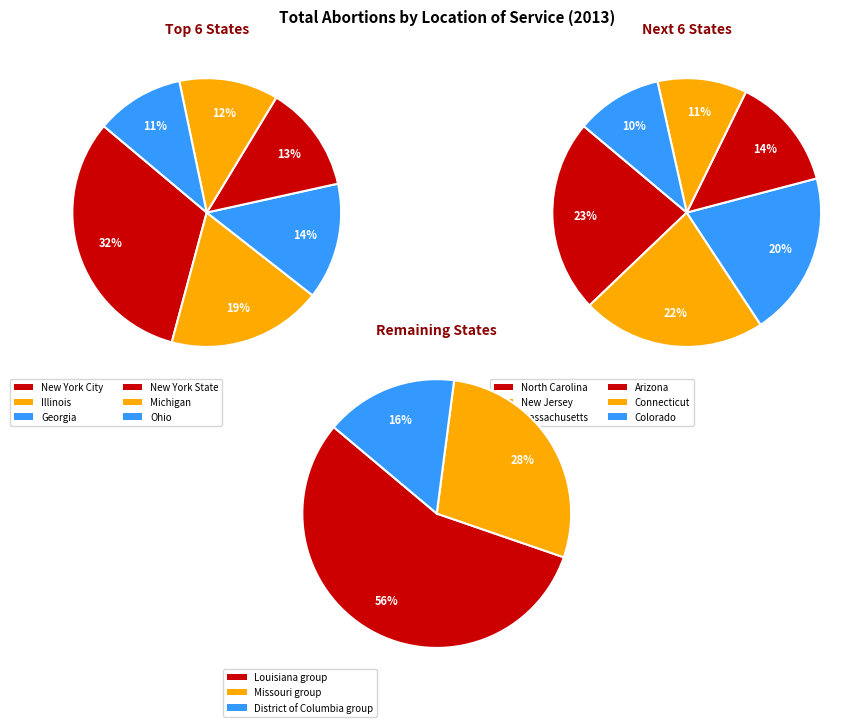

What is the largest slice in the pie chart?

New York City